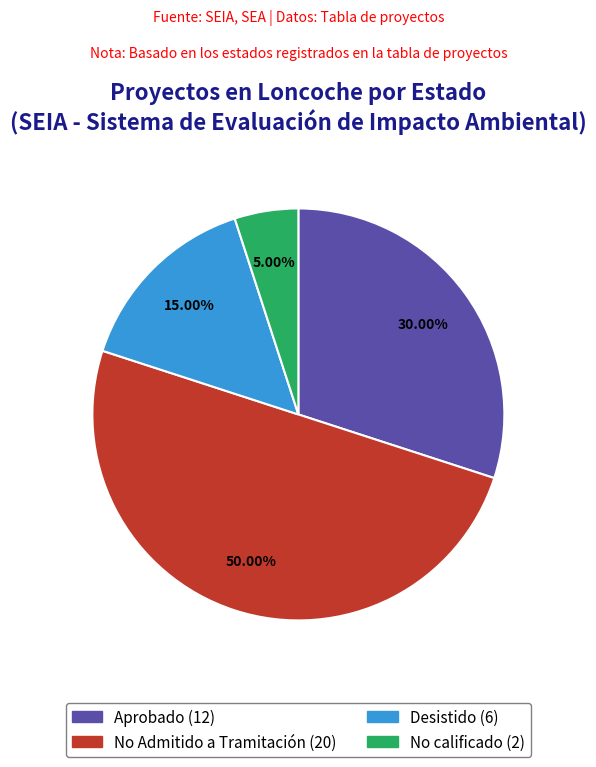

Count the number of slices in the pie.

4